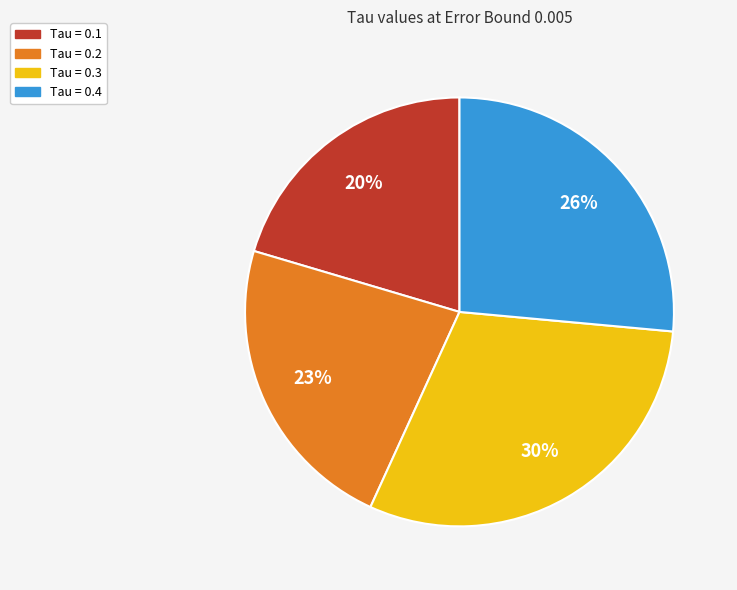

Is there any slice that represents more than half of the pie?

No